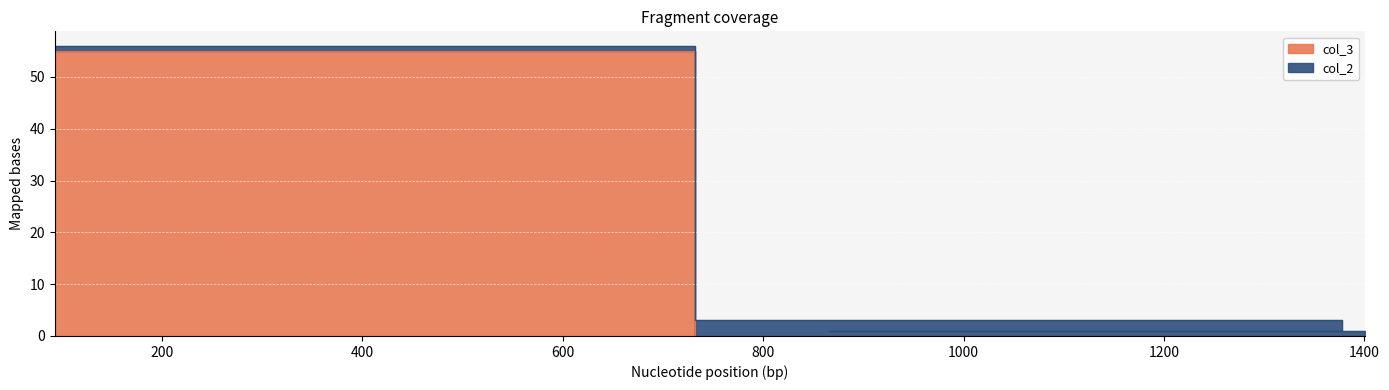

Rank the categories by value from lowest to highest.

1370, 1386, 345, 1401, 93